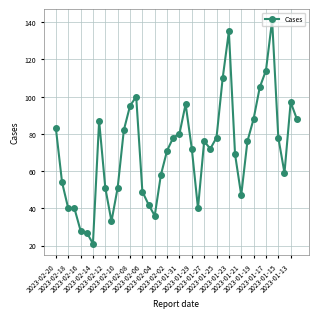

True or false: there are more than 2 points higher than both neighbors.

True